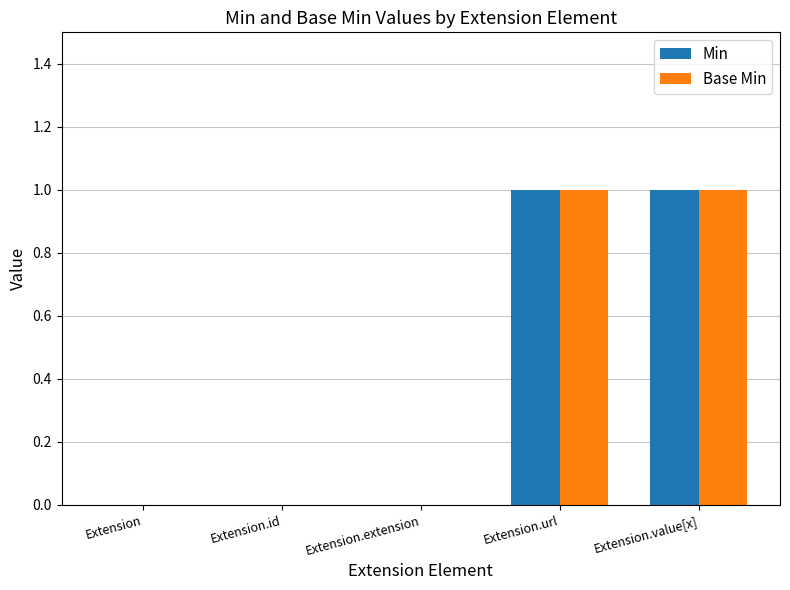

How many groups of bars are there?

5